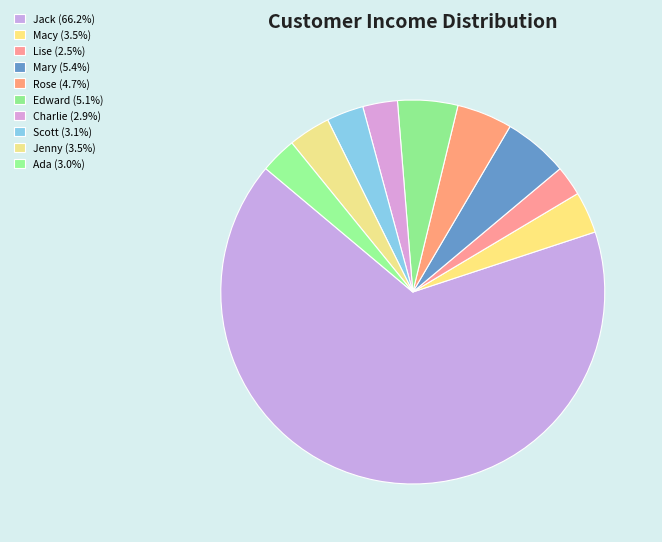

Which slice is the smallest?

Lise